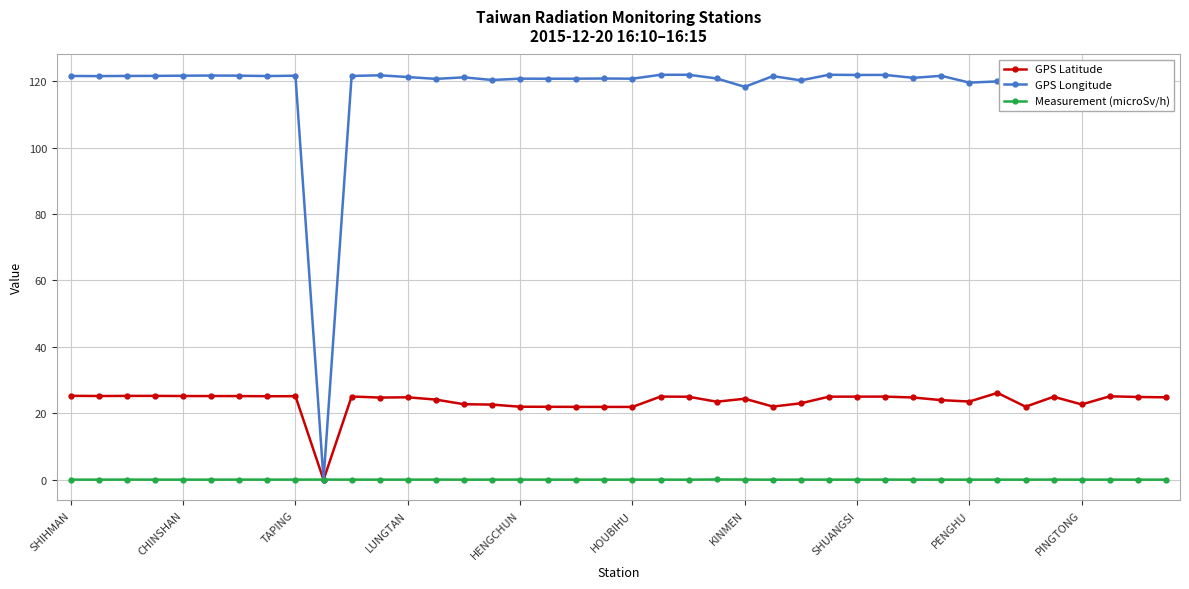

Rank the series by their maximum value, from lowest to highest.

Measurement (microSv/h), GPS Latitude, GPS Longitude